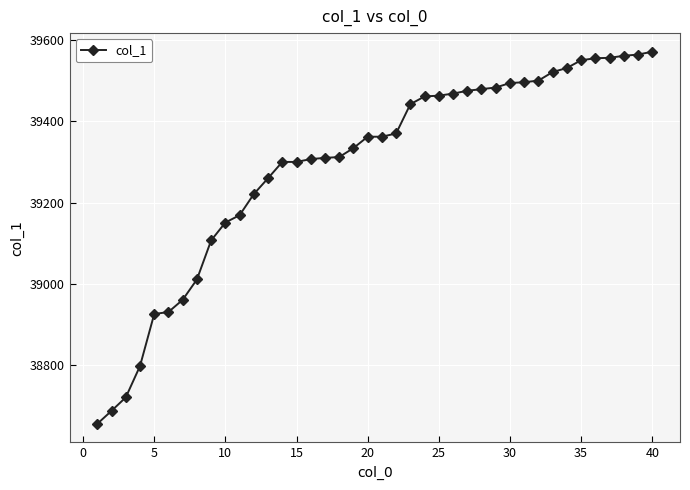

What is the sum of all values?

1571727